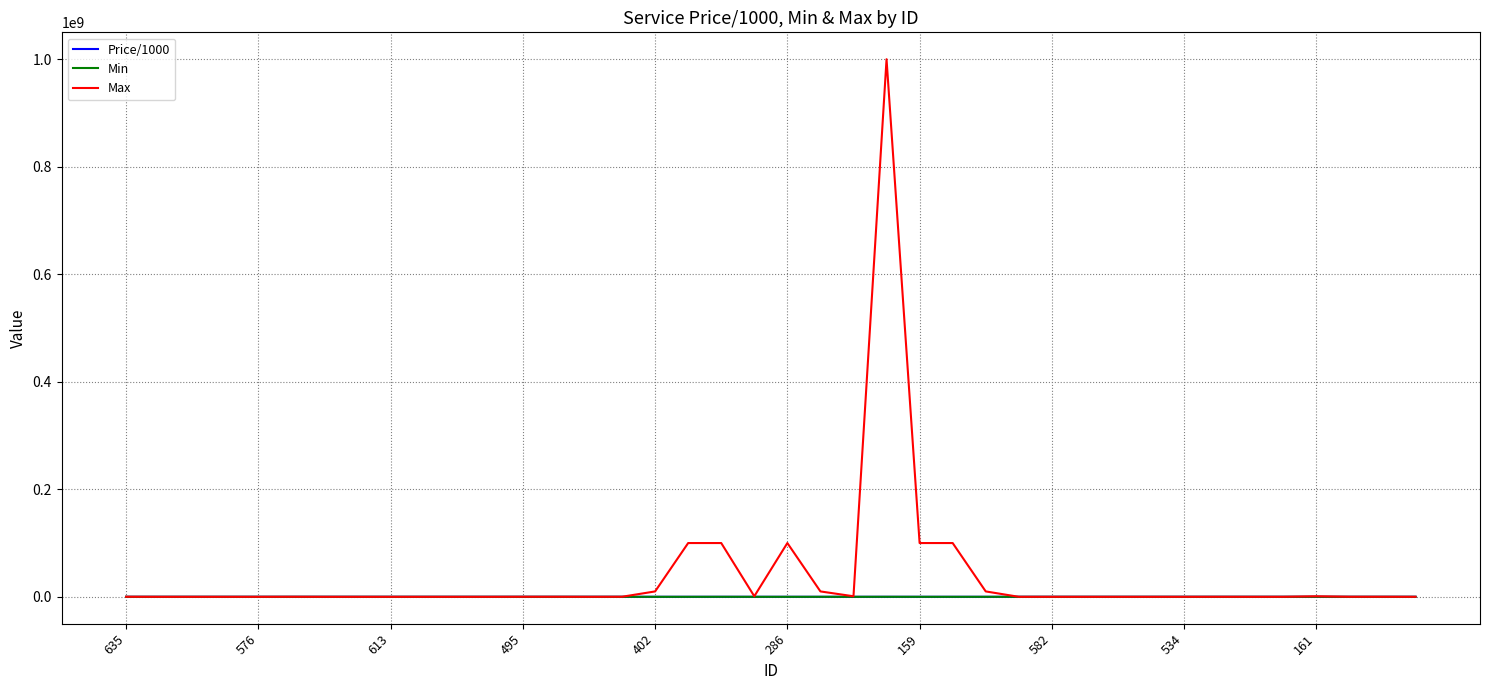

Which series has the largest range (max minus min)?

Max